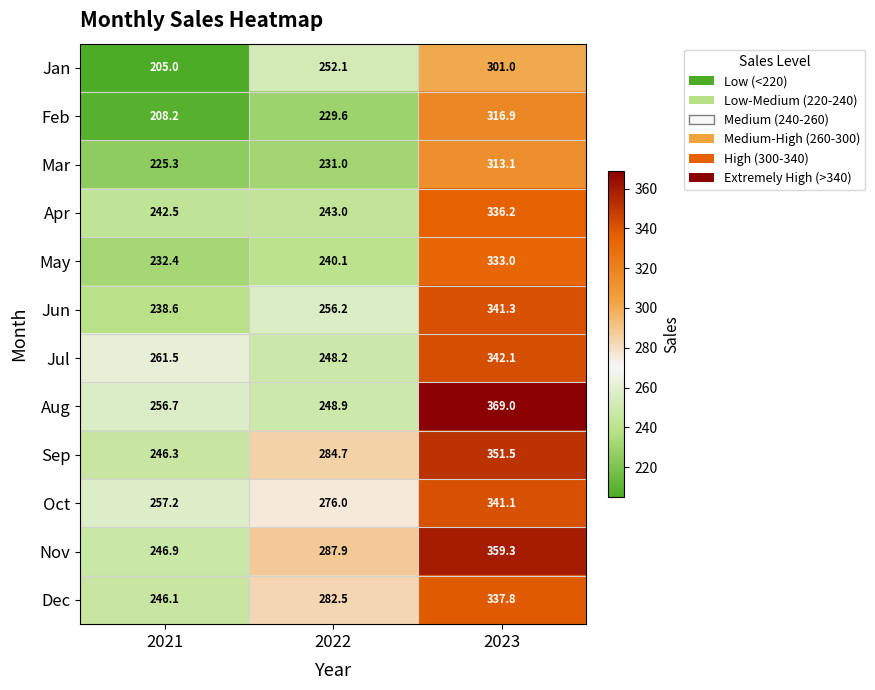

True or false: Jun has a value of 341.3 at 2023.

True